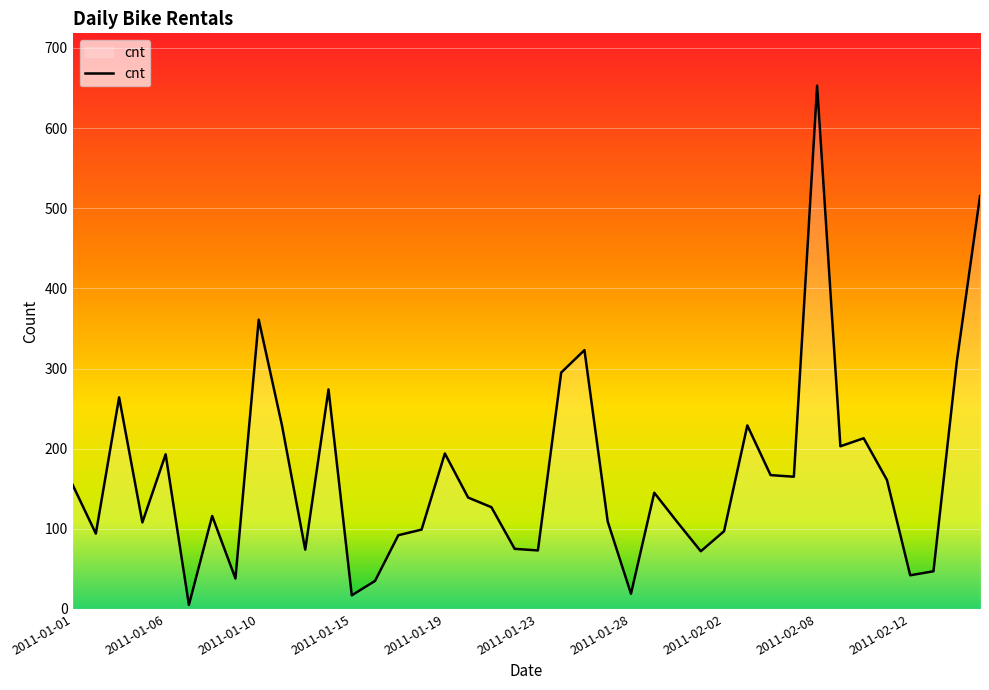

What is the difference between the maximum and minimum values?

648